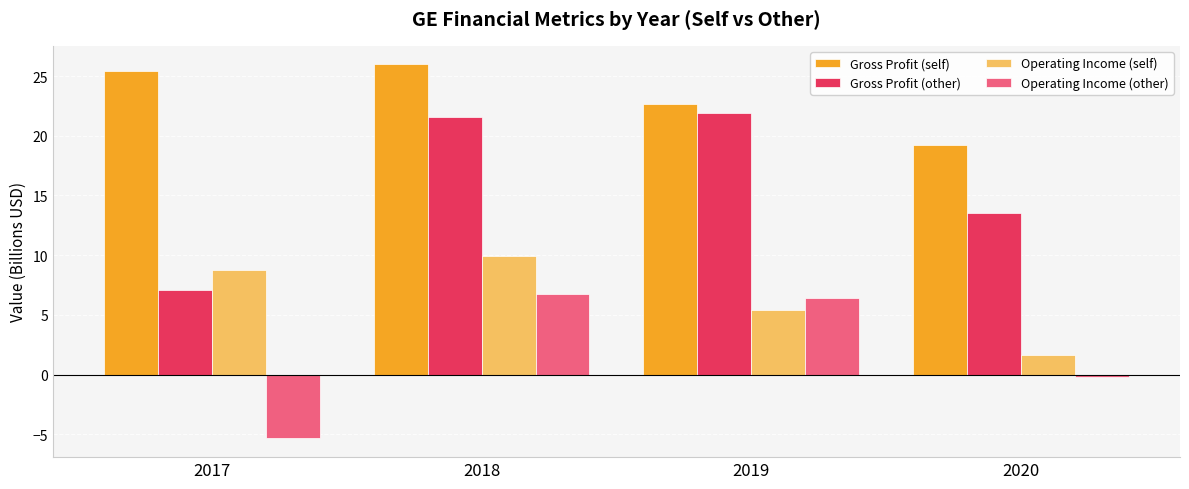

What is the sum of all Operating Income (self) values?

25.7